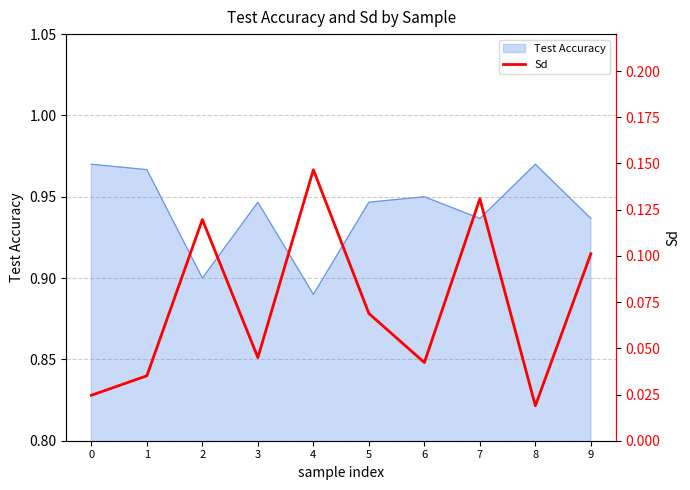

List the labels in order of value, smallest first.

8, 0, 1, 6, 3, 5, 9, 2, 7, 4